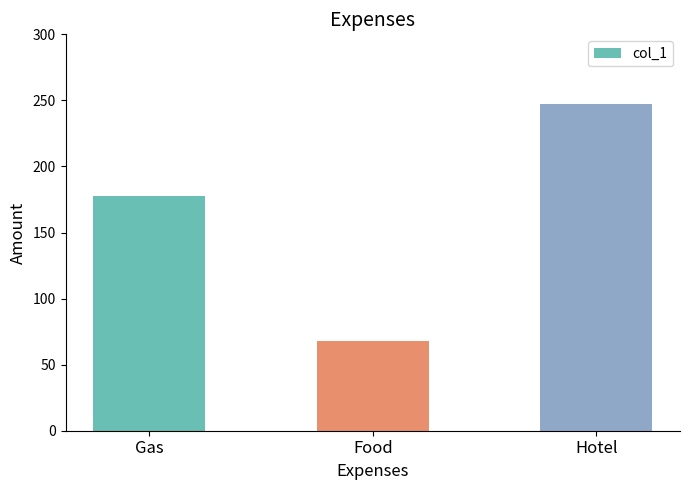

What is the smallest value displayed?

68